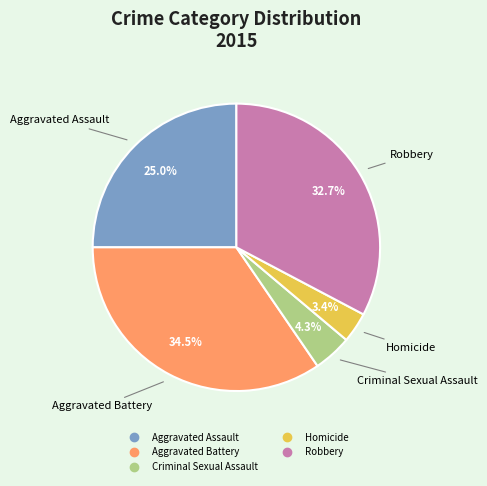

How many segments does this pie chart have?

5